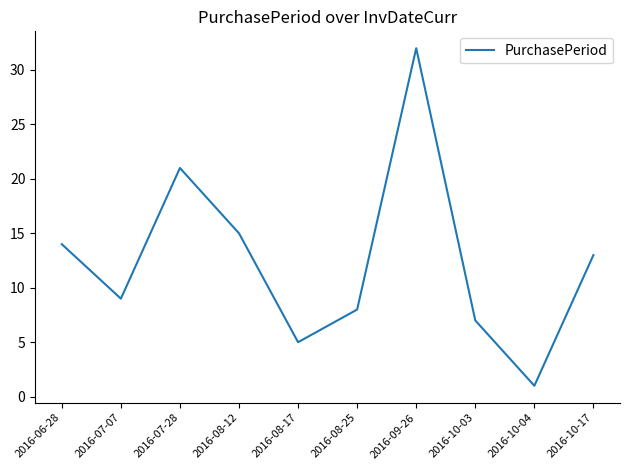

Read the value at 2016-08-12, to the nearest 10.

20